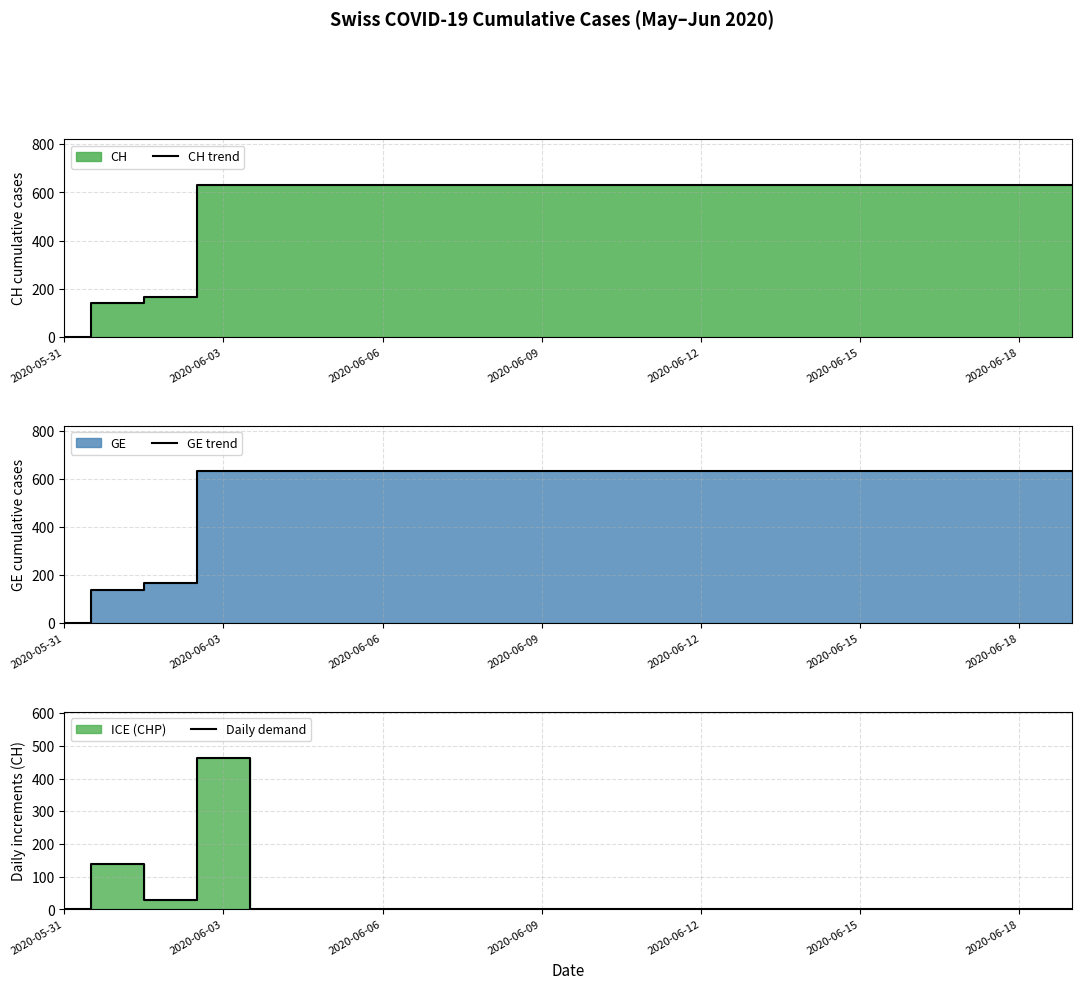

What is the sum of all GE trend values?

11033